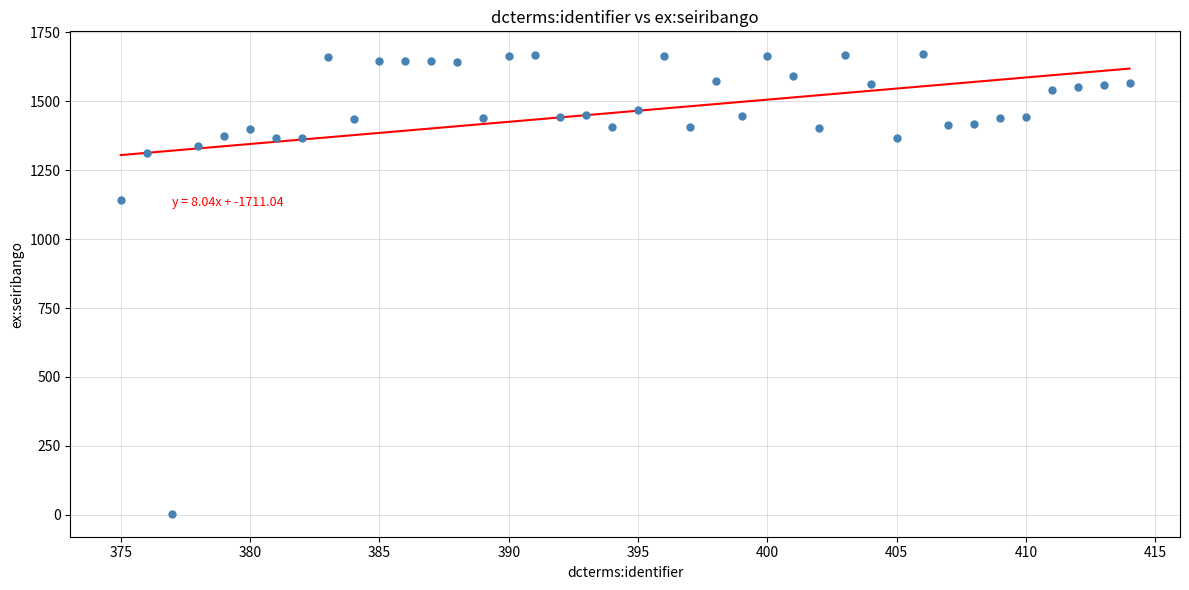

What is the range of Y values (max minus min)?

1666